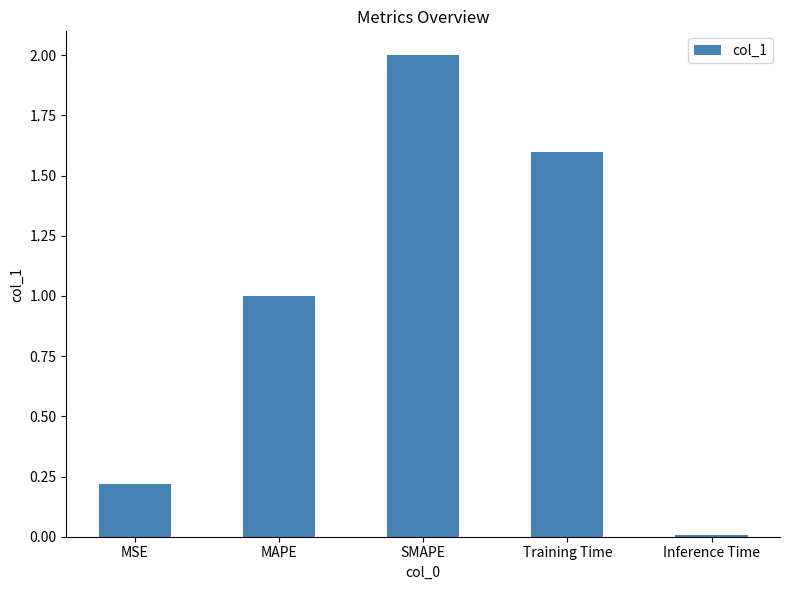

What is the sum of the values at MAPE and SMAPE?

3.0